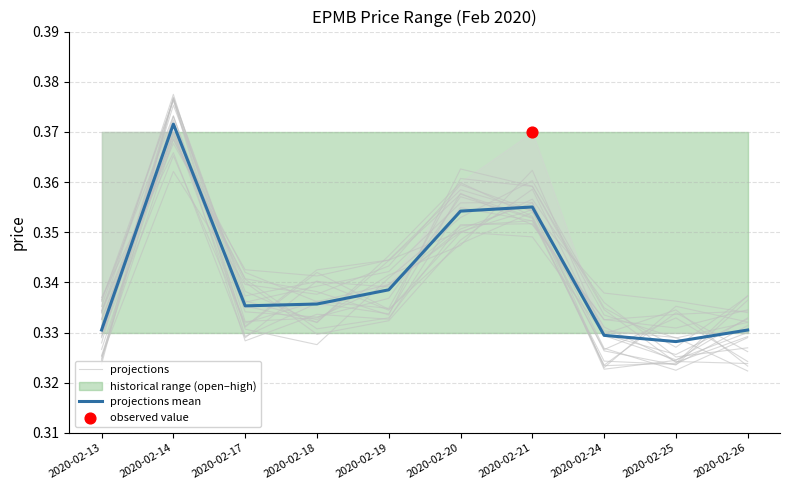

Is the value of projections at 2020-02-21 greater than the value of projections mean at 2020-02-26?

Yes